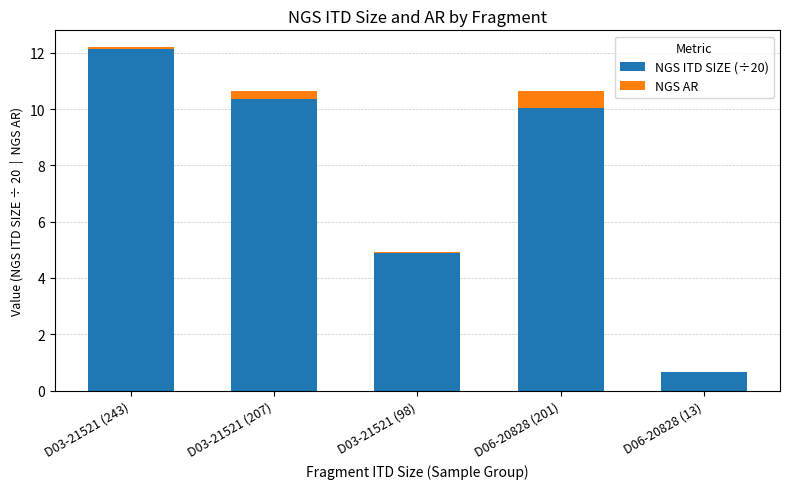

Are the bars grouped side by side (vs. stacked)?

No